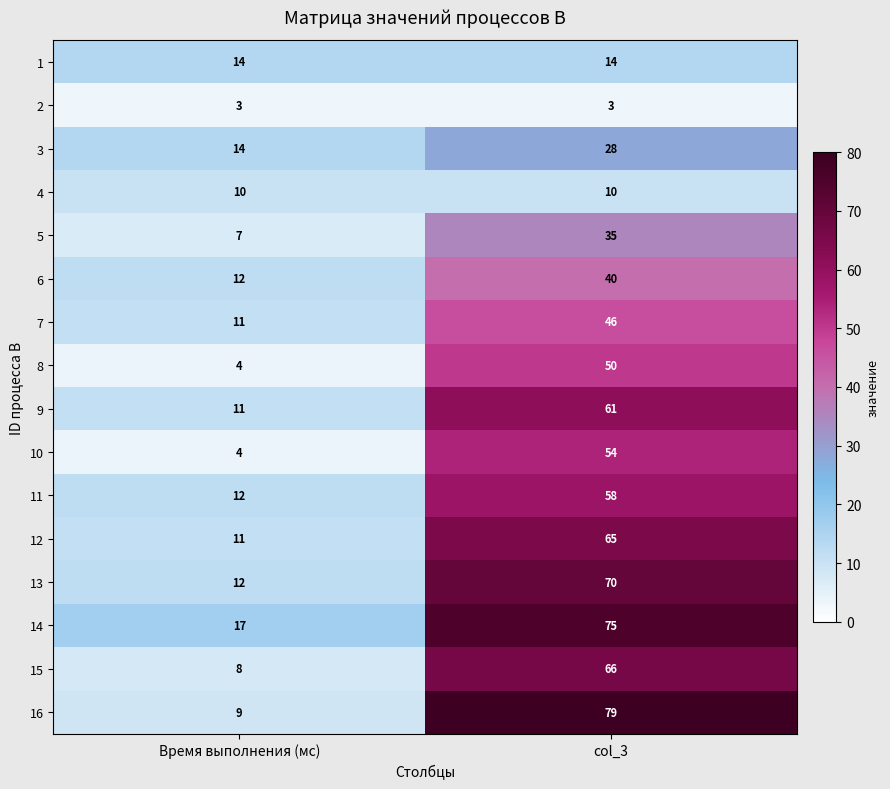

What is the average value of the 2 series?

3